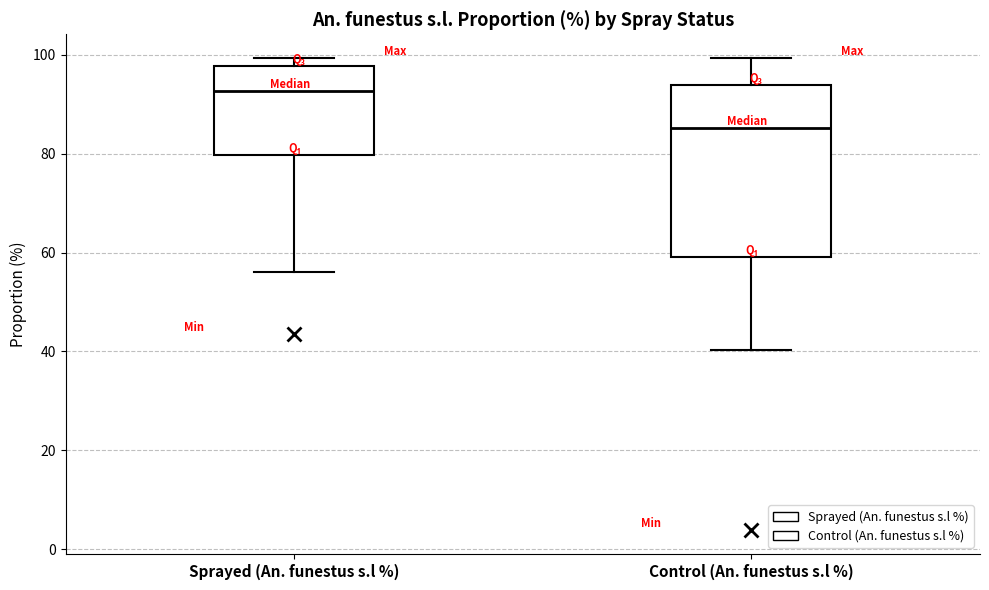

Where does the lower whisker of the box for Control (An. funestus s.l %) end on the y-axis? The values are not printed on the chart, so give them approximately, as read against the axis.

40